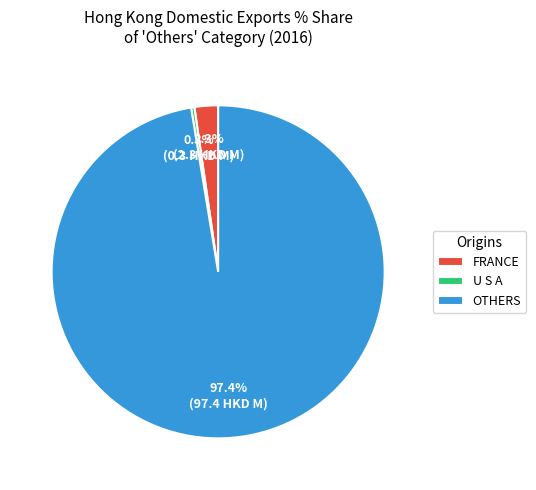

What percentage is NOT represented by FRANCE?

97.7%